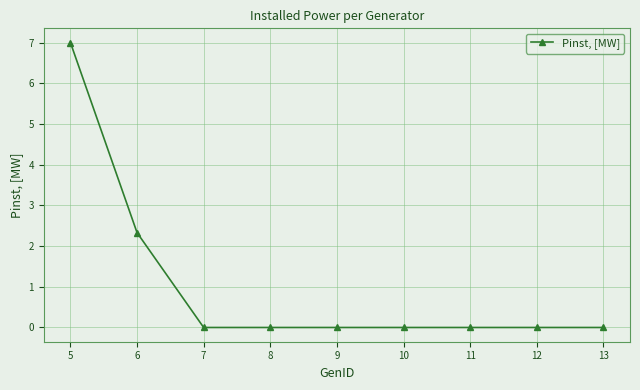

What is the greatest value displayed?

7.0